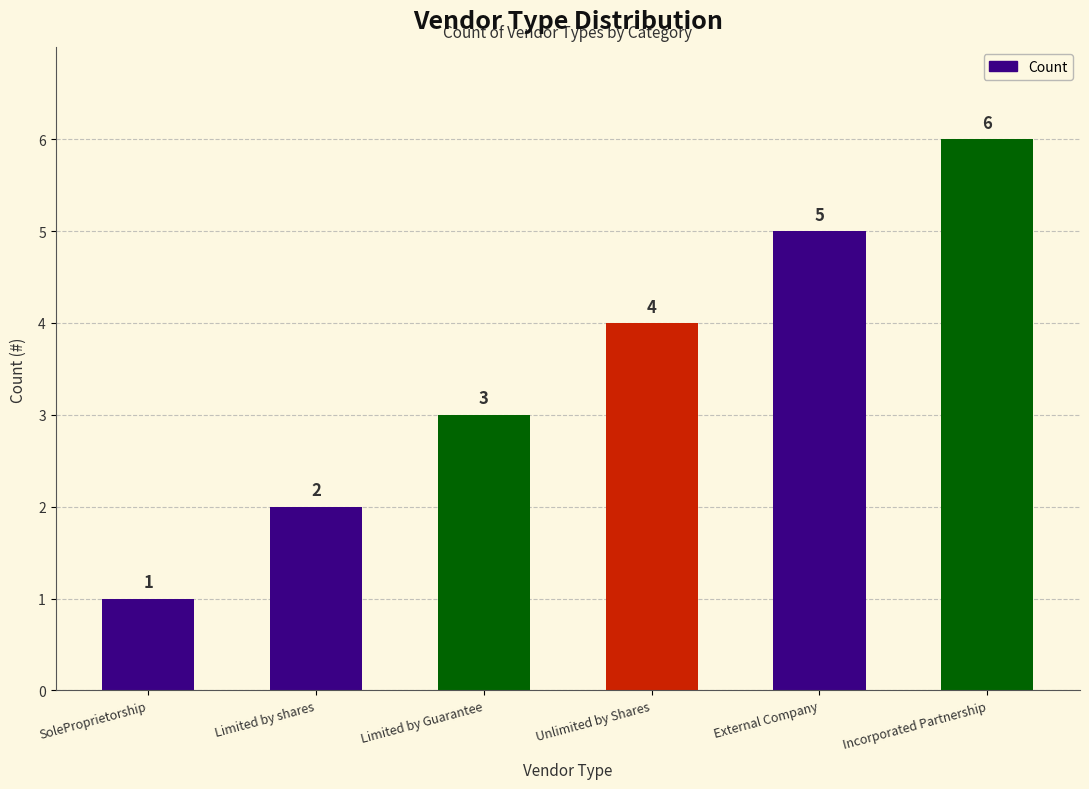

How many values are between 2 and 5?

4